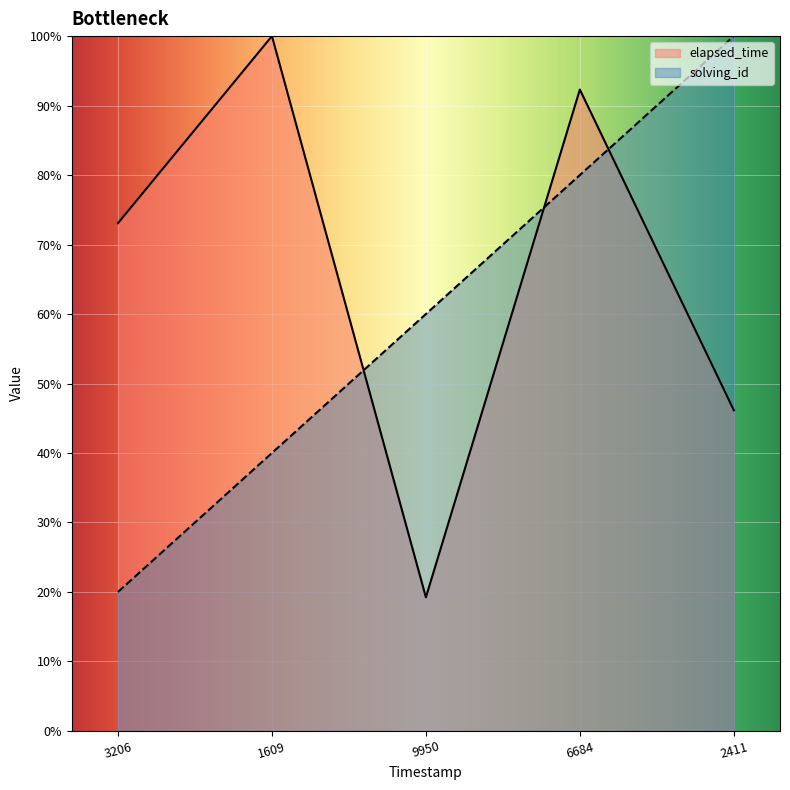

Which series changed the most between 9950 and 2411?

solving_id